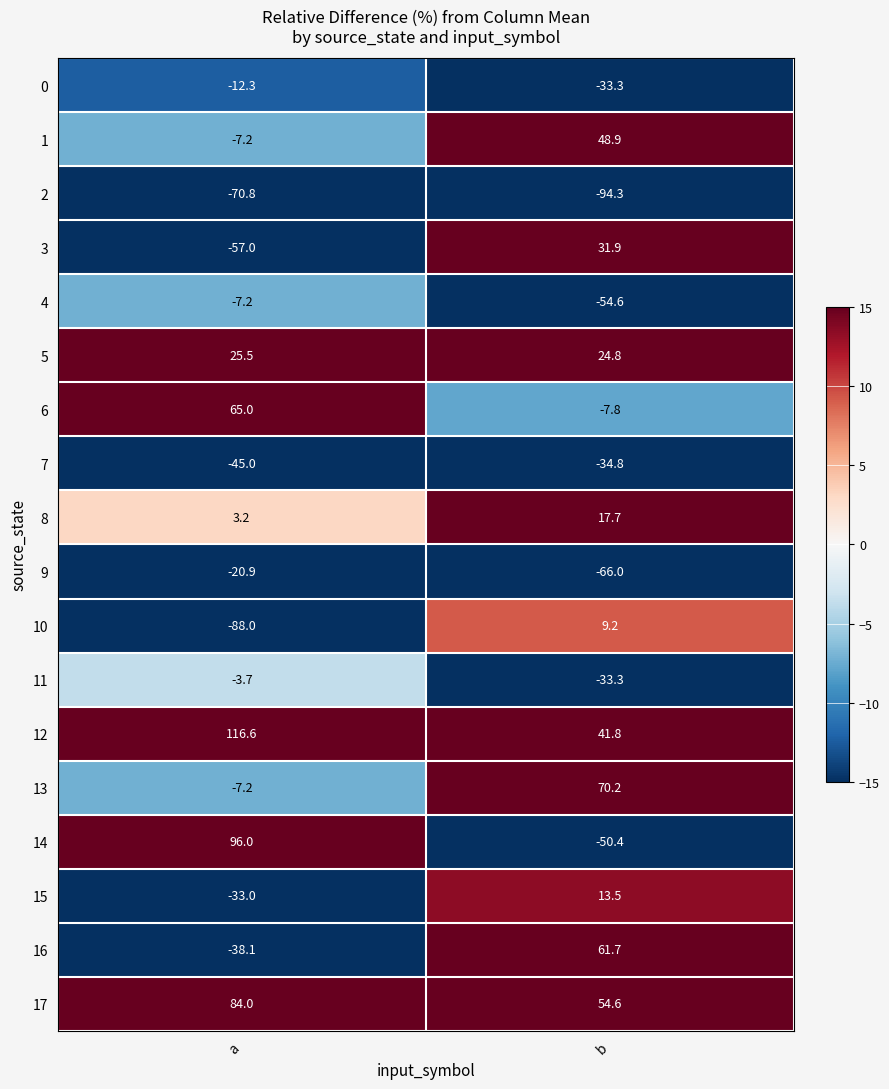

At which category is the sum across all series the highest?

a